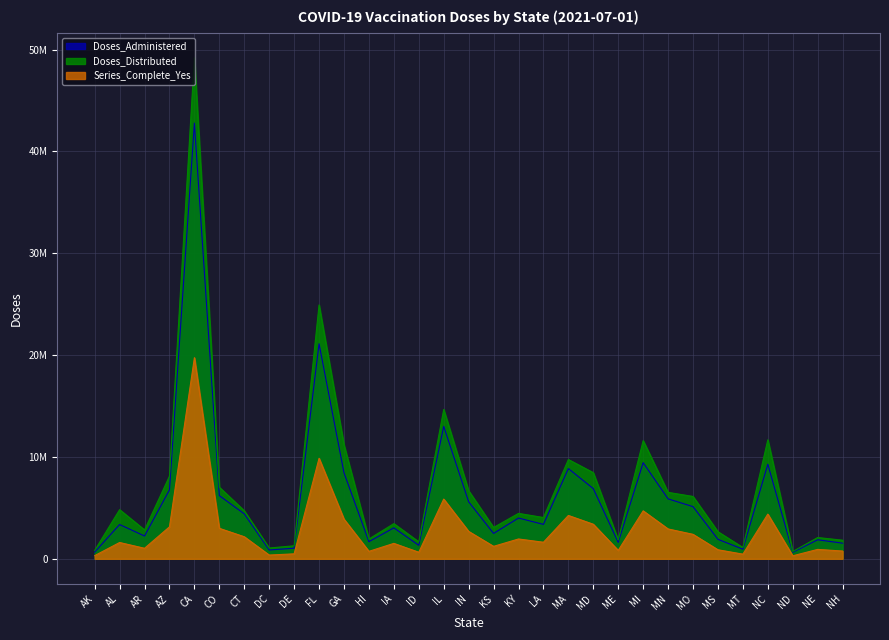

Rank the series at ID from highest to lowest value.

Doses_Distributed, Doses_Administered, Series_Complete_Yes